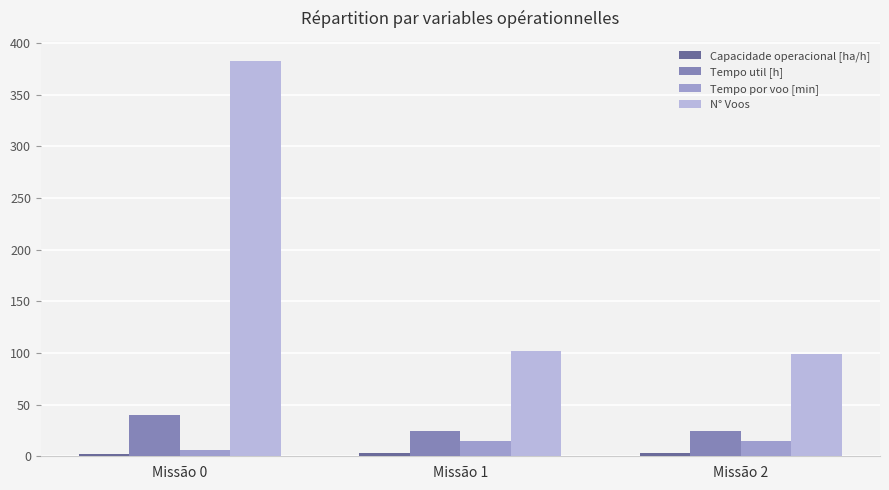

Is the value of Tempo por voo [min] at Missão 0 greater than the value of N° Voos at Missão 0?

No